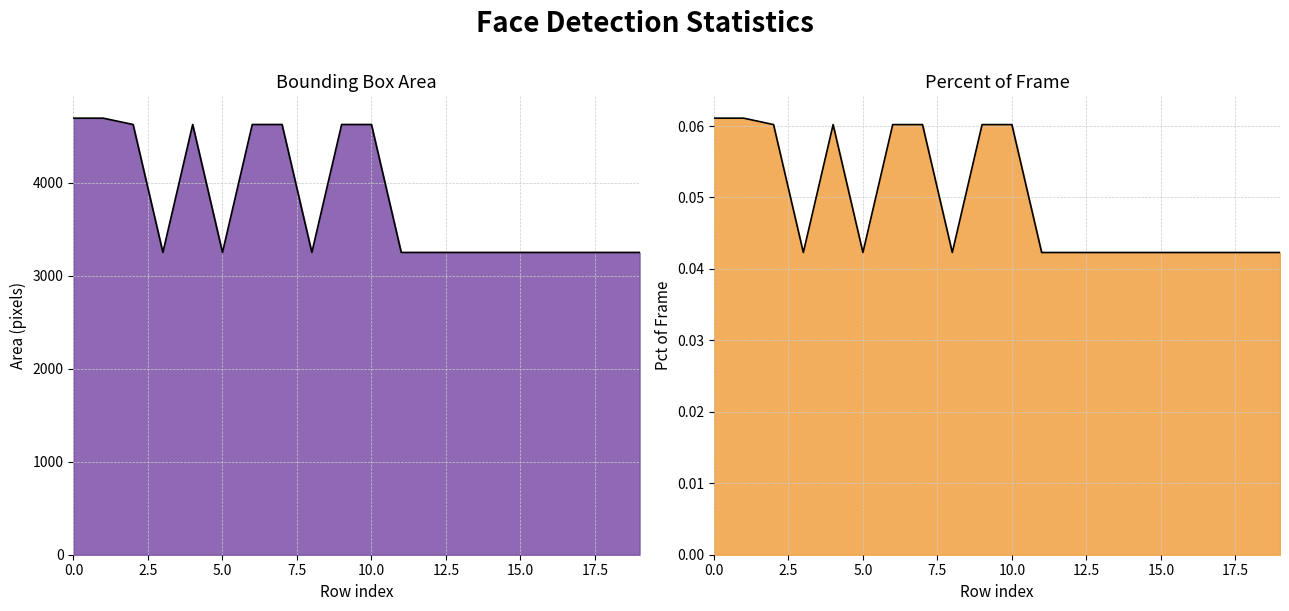

Reading left to right, extract all data points from this chart.

area: 0=4692.0	1=4692.0	2=4624.0	3=3249.0	4=4624.0	5=3249.0	6=4624.0	7=4624.0	8=3249.0	9=4624.0	10=4624.0	11=3249.0	12=3249.0	13=3249.0	14=3249.0	15=3249.0	16=3249.0	17=3249.0	18=3249.0	19=3249.0
pct_of_frame: 0=0.1	1=0.1	2=0.1	3=0.0	4=0.1	5=0.0	6=0.1	7=0.1	8=0.0	9=0.1	10=0.1	11=0.0	12=0.0	13=0.0	14=0.0	15=0.0	16=0.0	17=0.0	18=0.0	19=0.0